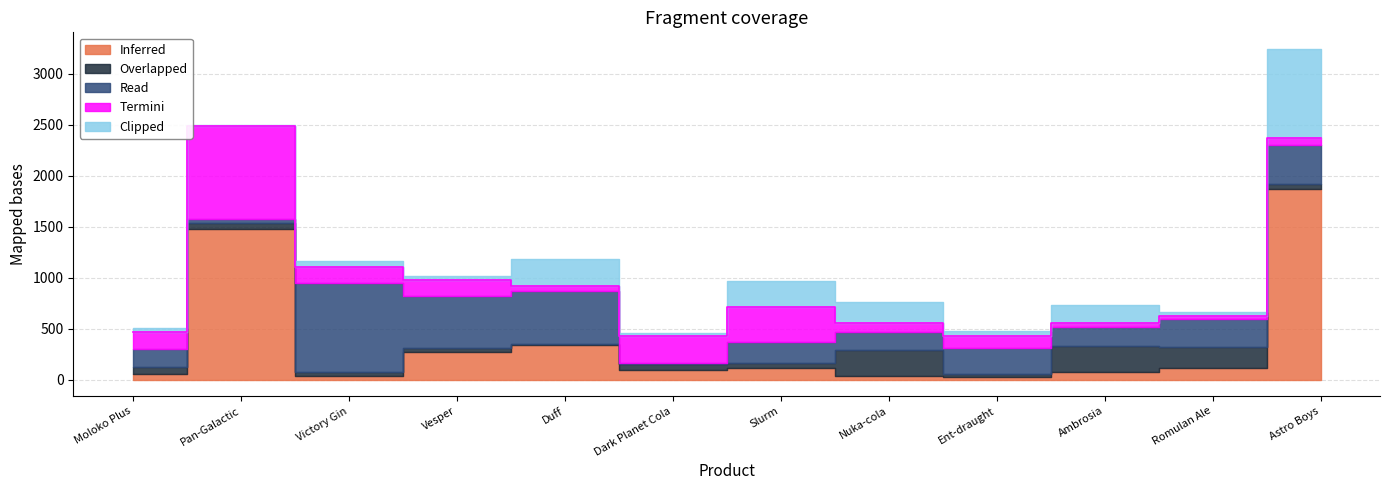

Is it true that Inferred equals 1477.9 at Pan-Galactic?

True